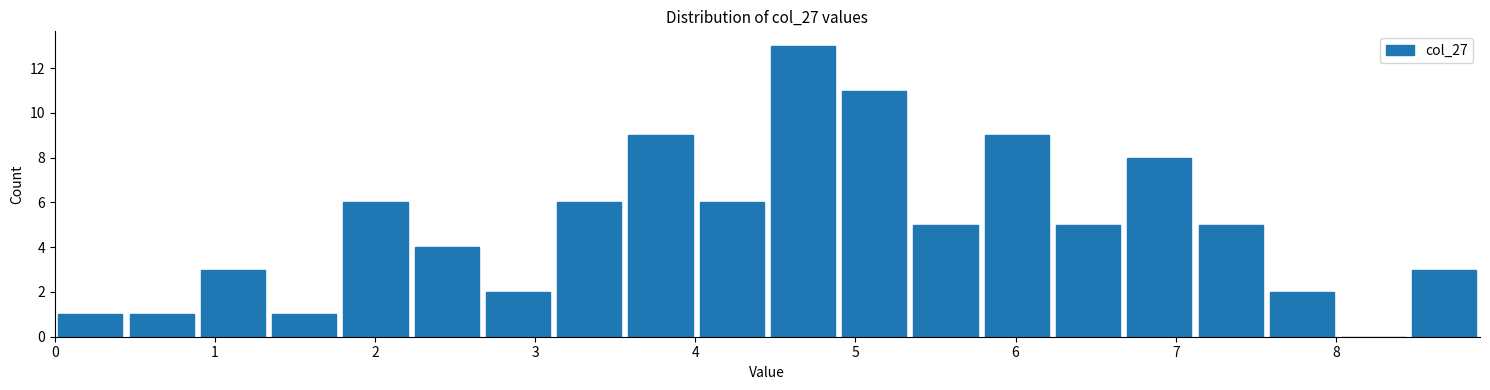

Reading left to right, transcribe this chart: for each bar, give the range it covers on the x-axis and its height. Neither the bar edges nor the heights are printed on the chart, so give them approximately, as read against the axes.

0.0 to 0.4: 1
0.4 to 0.9: 1
0.9 to 1.3: 3
1.3 to 1.8: 1
1.8 to 2.2: 6
2.2 to 2.7: 4
2.7 to 3.1: 2
3.1 to 3.6: 6
3.6 to 4.0: 9
4.0 to 4.5: 6
4.5 to 4.9: 13
4.9 to 5.3: 11
5.3 to 5.8: 5
5.8 to 6.2: 9
6.2 to 6.7: 5
6.7 to 7.1: 8
7.1 to 7.6: 5
7.6 to 8.0: 2
8.0 to 8.5: 0
8.5 to 8.9: 3